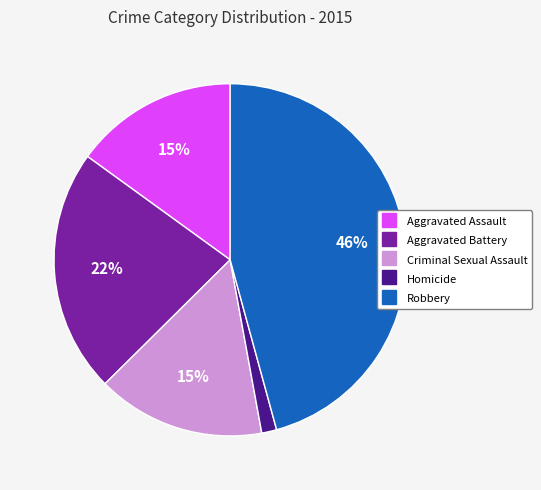

What is the smallest slice in the pie chart?

Homicide